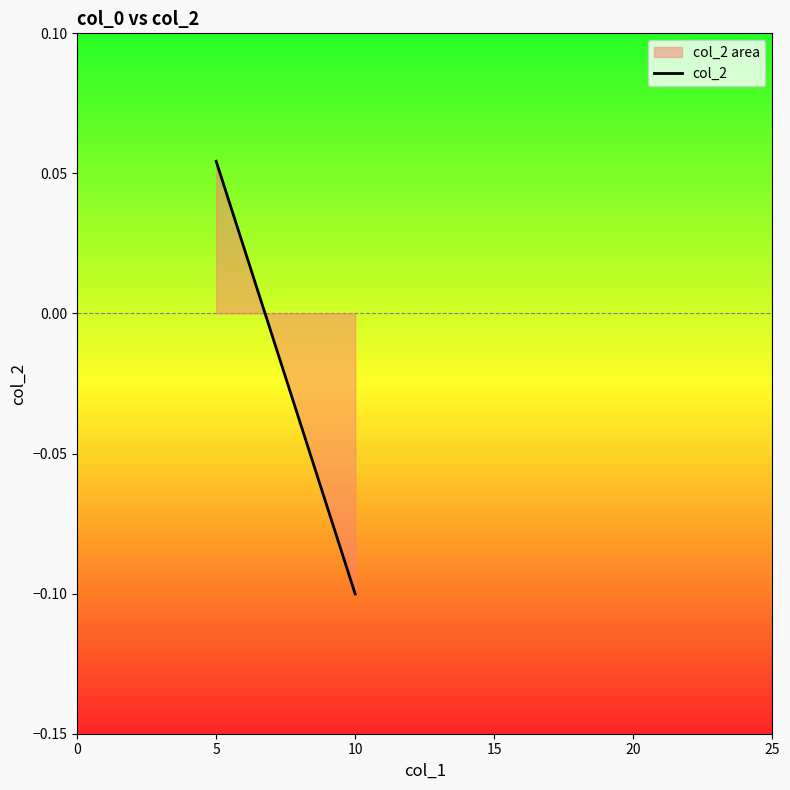

List the labels in order of value, smallest first.

10, 5